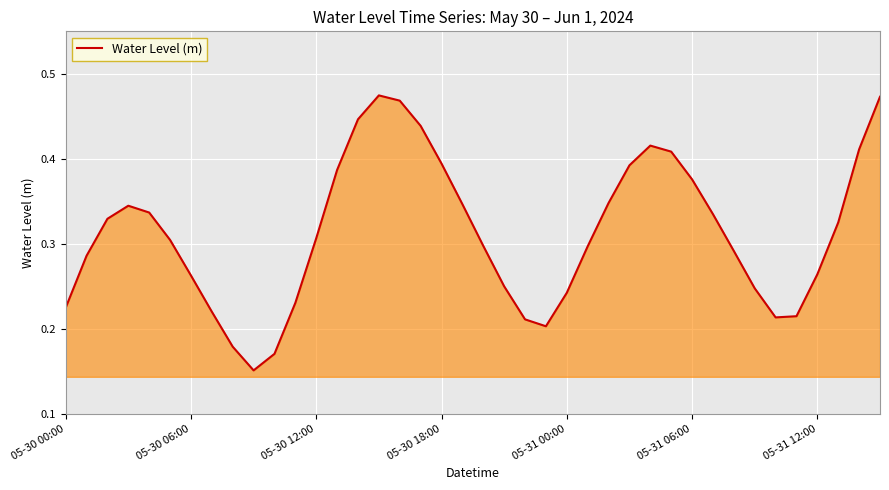

Reading left to right, list all the values displayed in this chart.

0.2	0.3	0.3	0.3	0.3	0.3	0.3	0.2	0.2	0.2	0.2	0.2	0.3	0.4	0.4	0.5	0.5	0.4	0.4	0.3	0.3	0.2	0.2	0.2	0.2	0.3	0.3	0.4	0.4	0.4	0.4	0.3	0.3	0.2	0.2	0.2	0.3	0.3	0.4	0.5